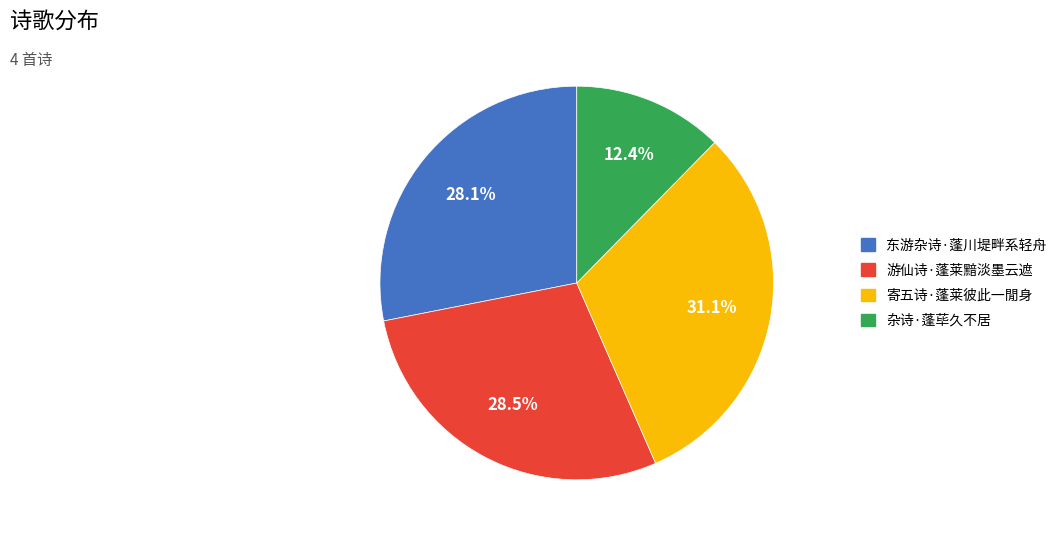

Which slice is the largest?

寄五诗·蓬莱彼此一閒身